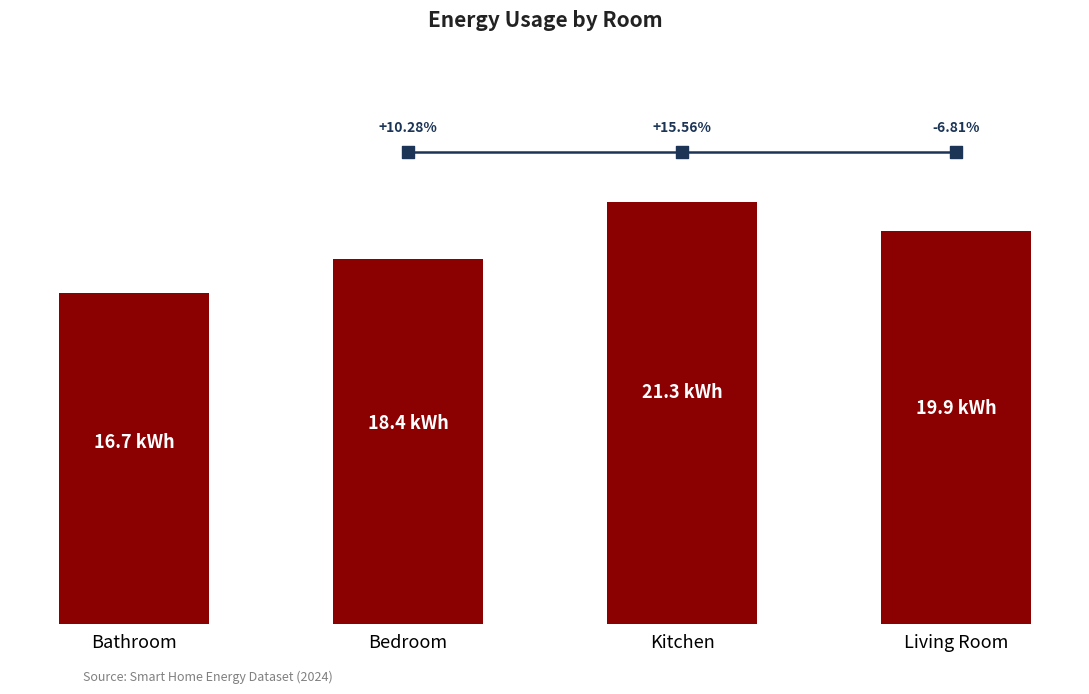

Which has a higher value, Living Room or Kitchen?

Kitchen